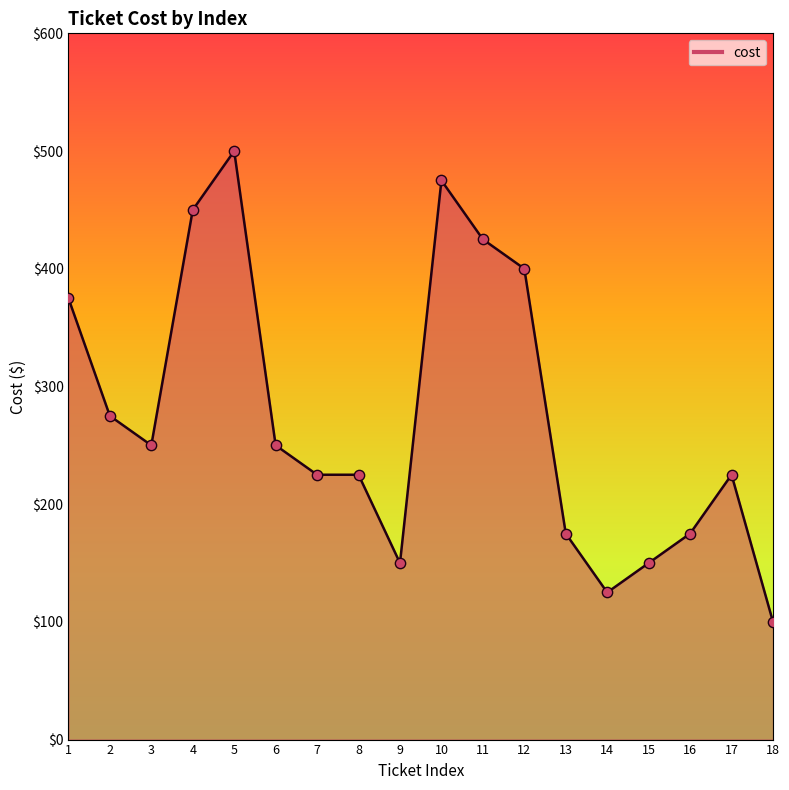

What is the ratio of the value at 13 to the value at 14?

1.4